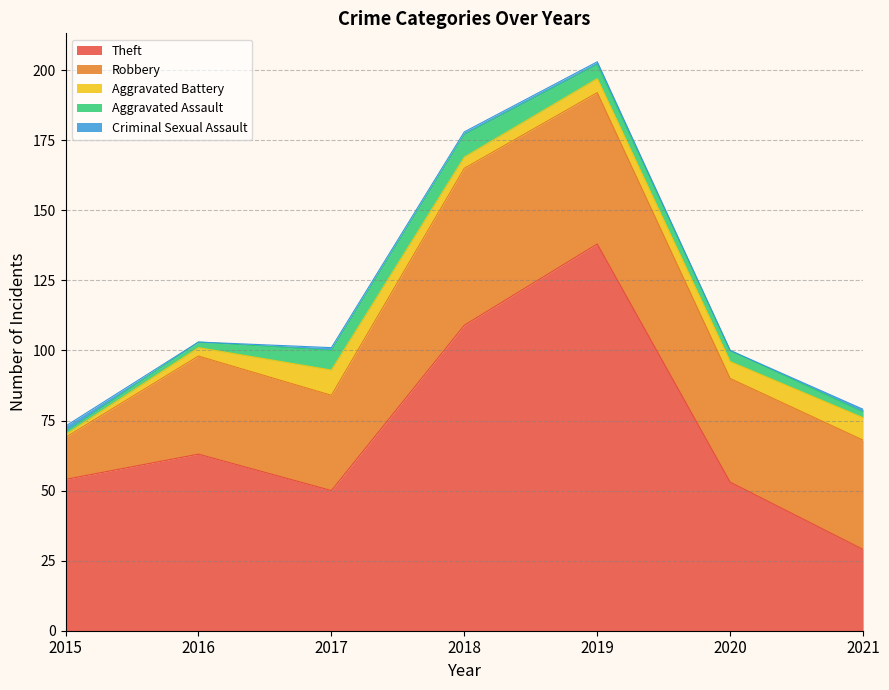

Reading left to right, extract all data points from this chart.

Theft: 54	63	50	109	138	53	29
Robbery: 15	35	34	56	54	37	39
Aggravated Battery: 1	3	9	4	5	6	8
Aggravated Assault: 1	2	7	8	5	4	2
Criminal Sexual Assault: 2	0	1	1	1	0	1